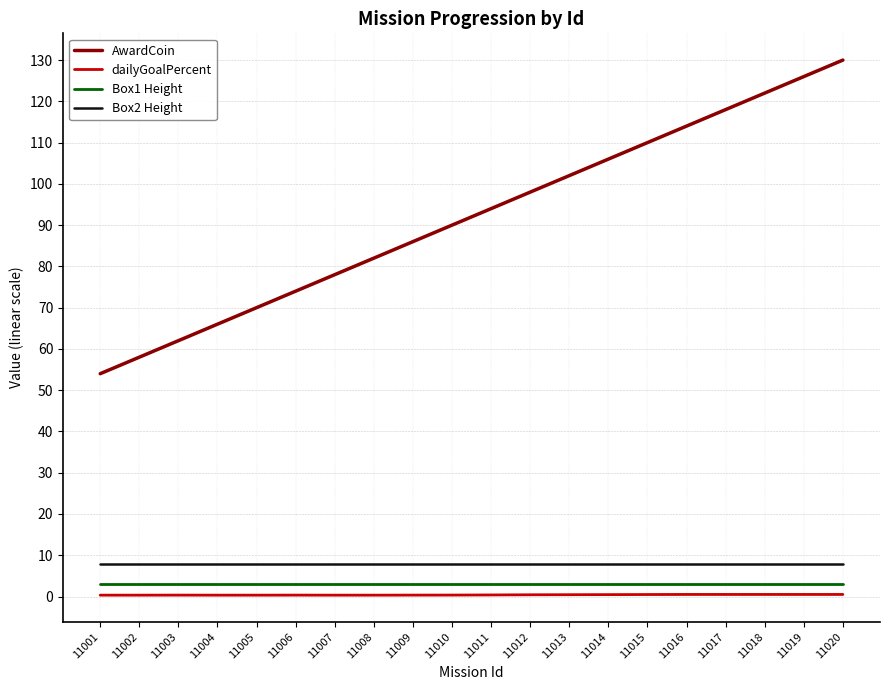

Between 11012 and 11016, which series saw the biggest shift?

AwardCoin